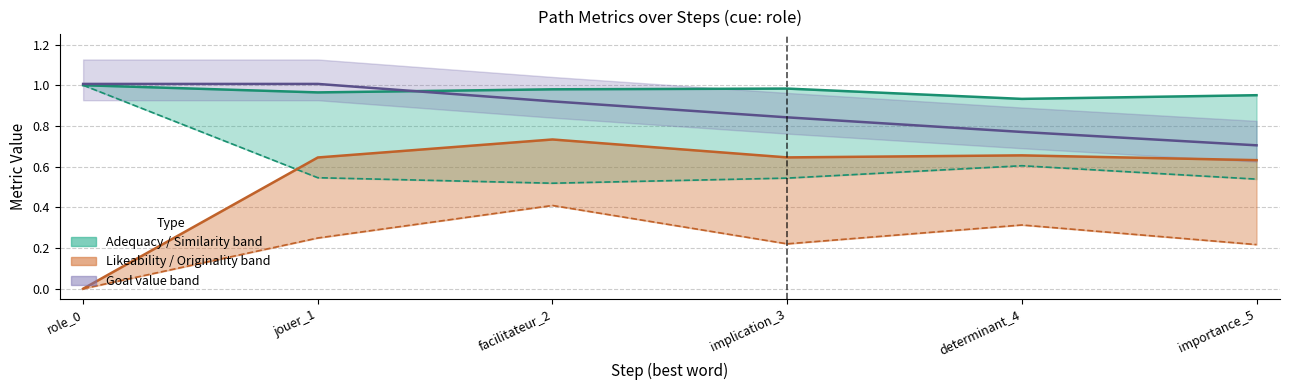

What is the sum of all likeability_to_cue values?

3.3